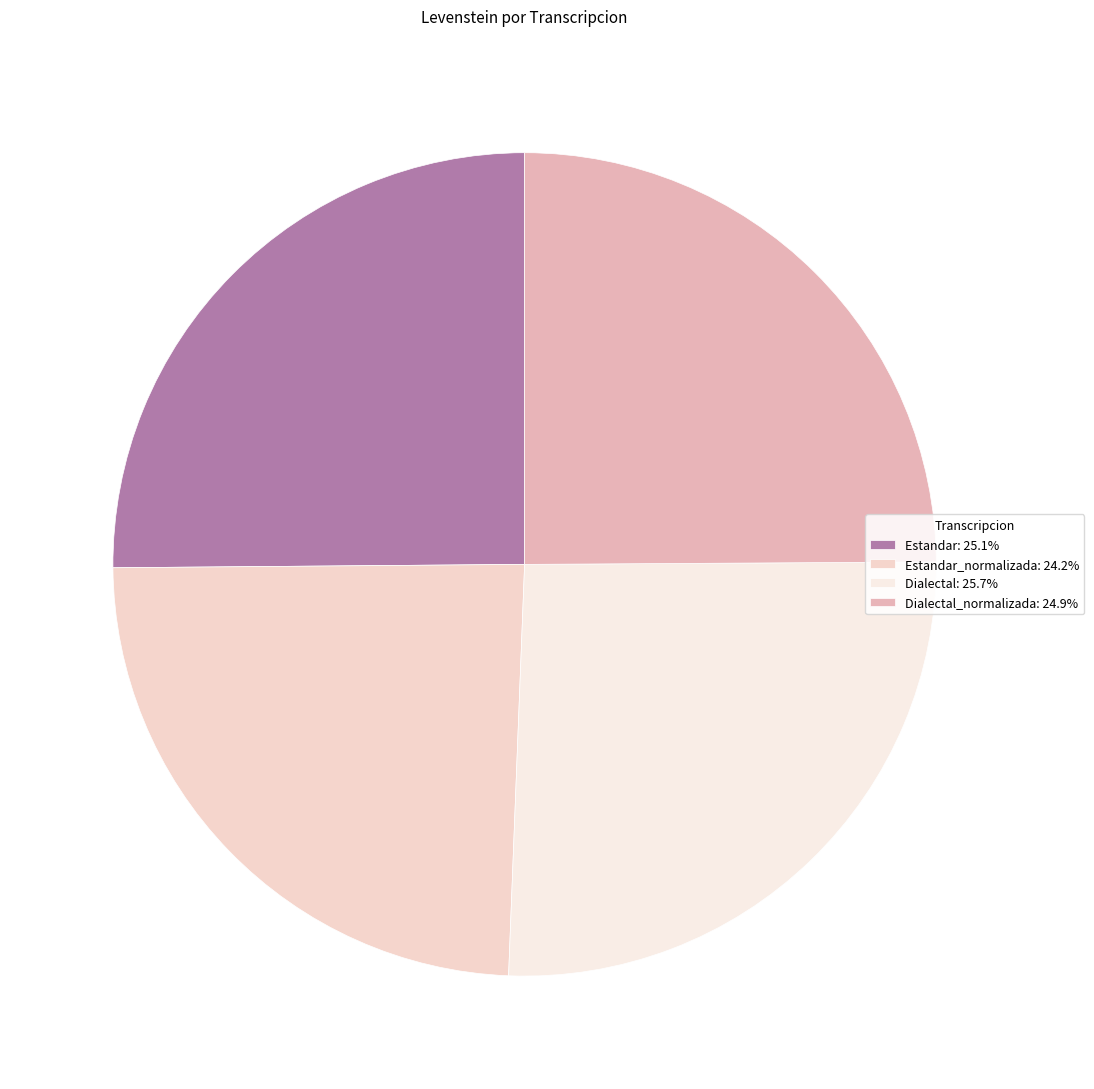

Count the number of slices in the pie.

4